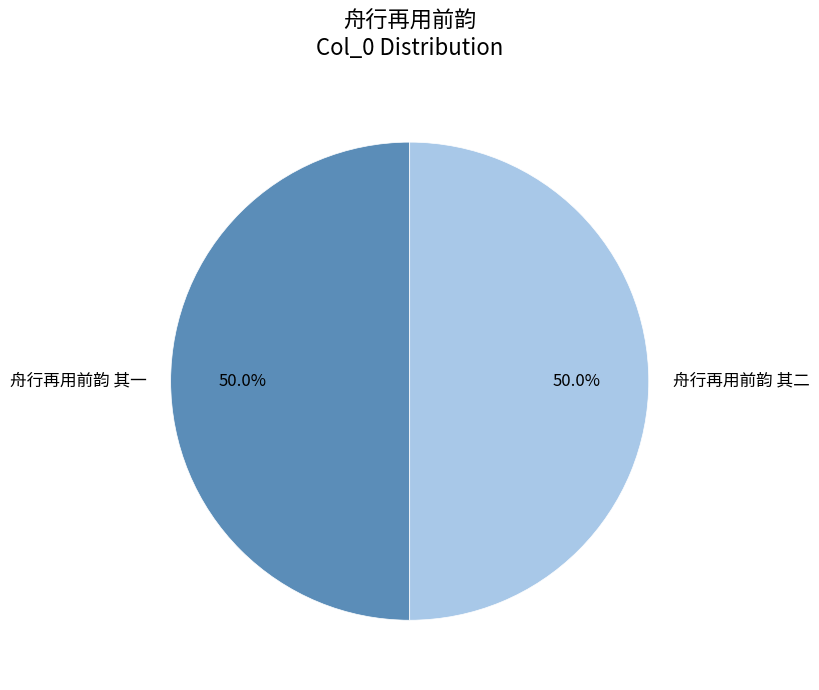

What percentage is the 舟行再用前韵 其一 slice, to the nearest percent?

50%